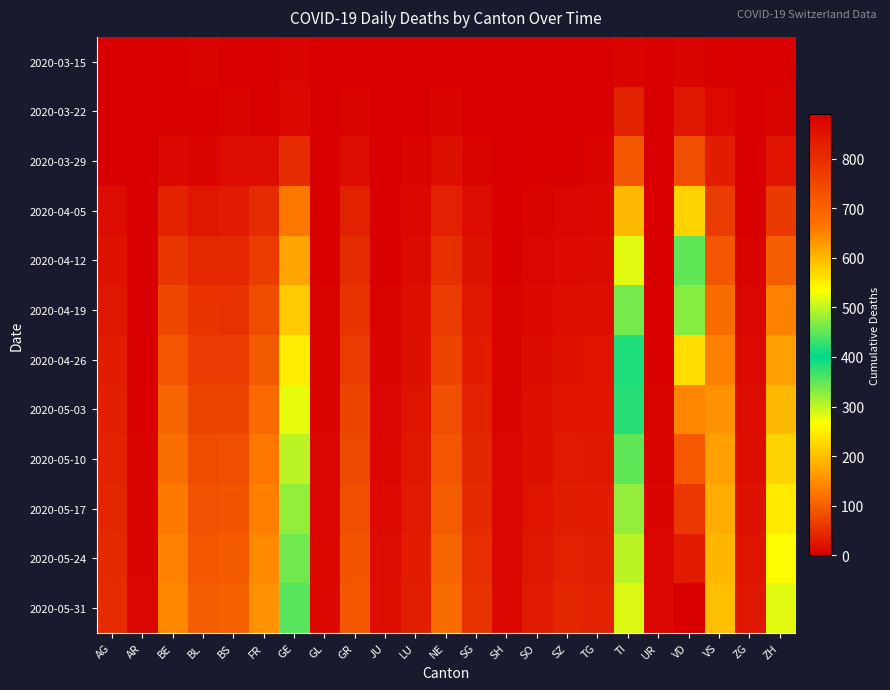

Between AR and UR, which is larger?

AR